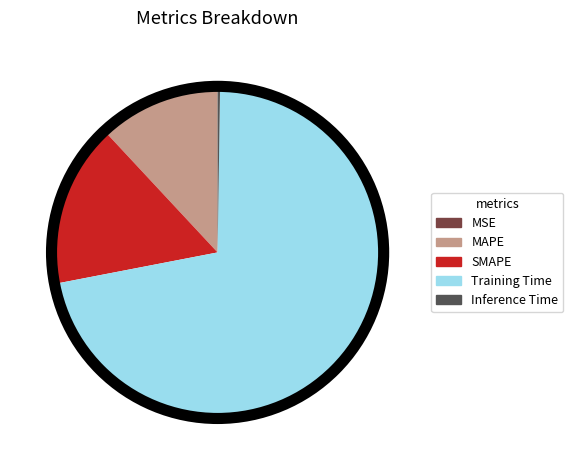

What is the largest slice in the pie chart?

Training Time